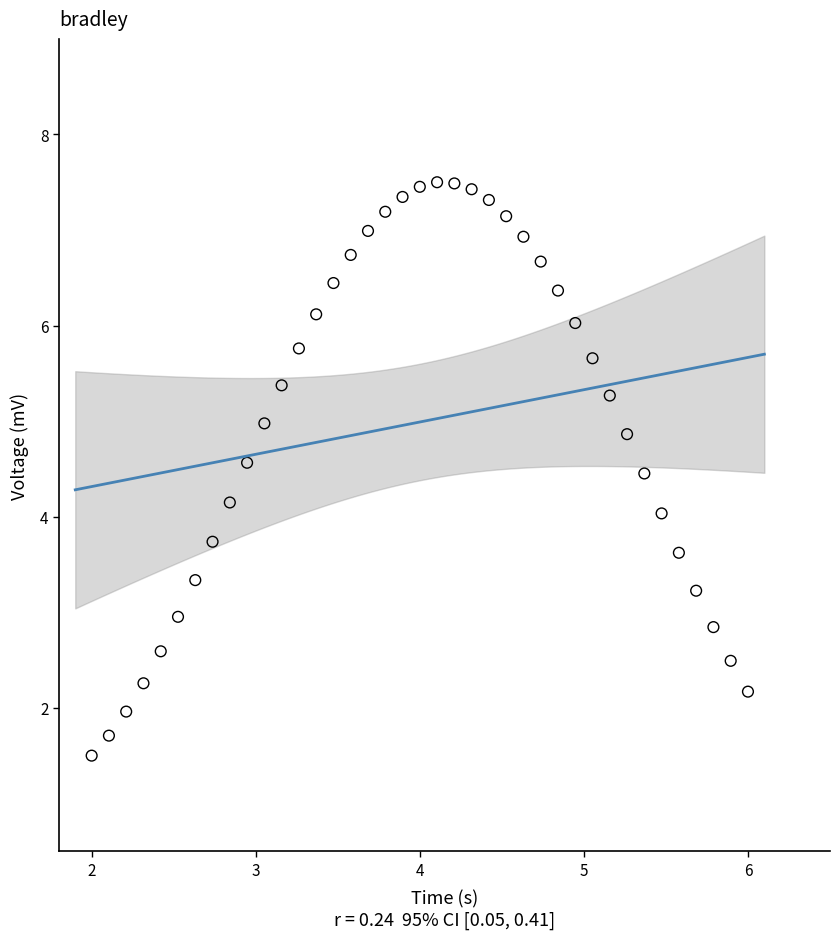

What is the range of Y values (max minus min)?

6.0